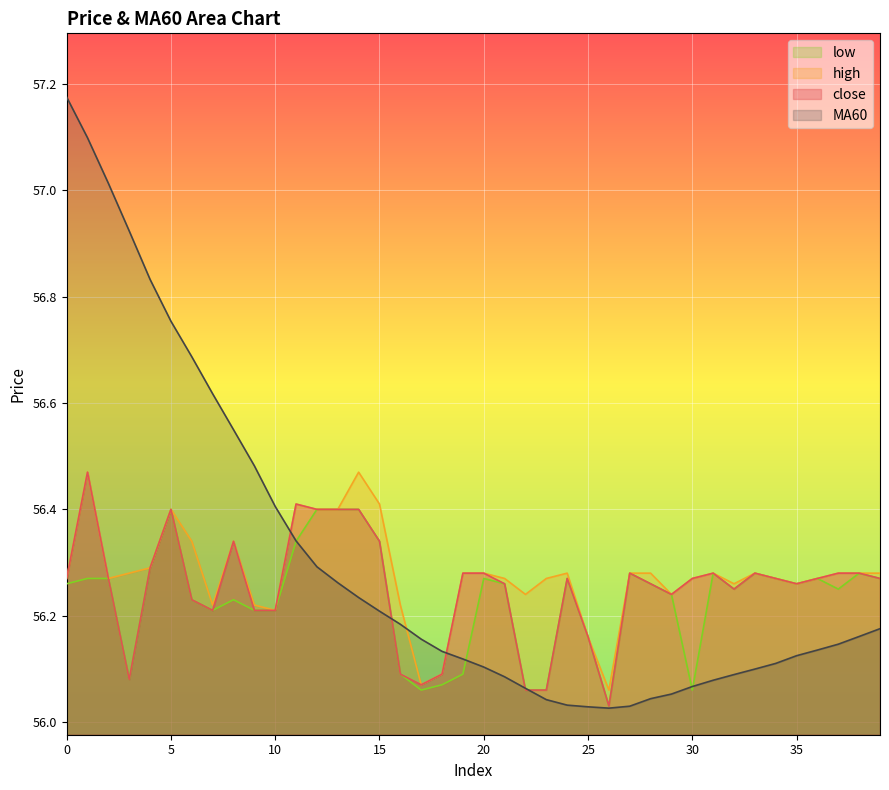

At which label is high closest to 56?

26